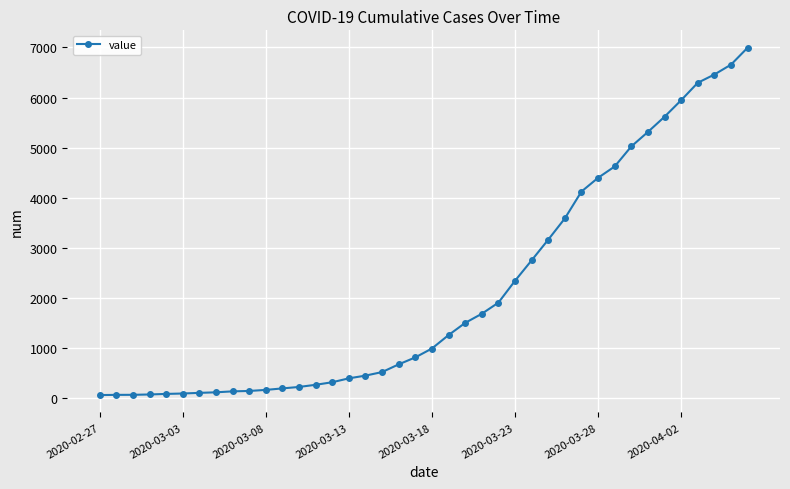

What is the maximum value shown in the chart?

6995